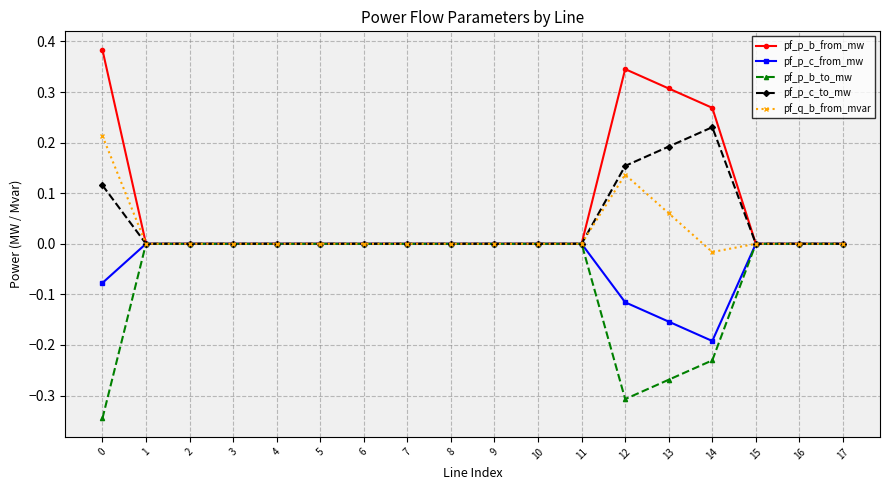

Is it true that pf_q_b_from_mvar equals 0.0 at 16?

True